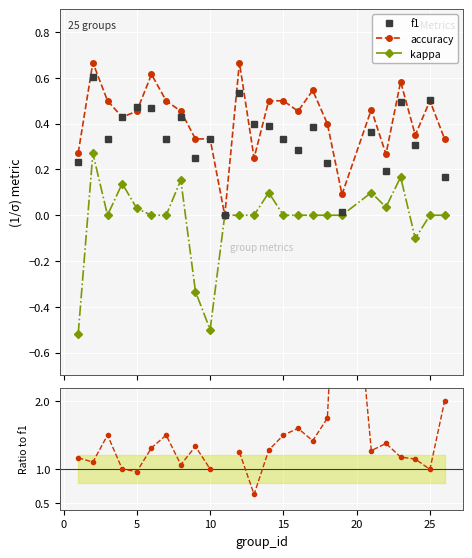

True or false: f1 has more than 1 interior local peaks.

True